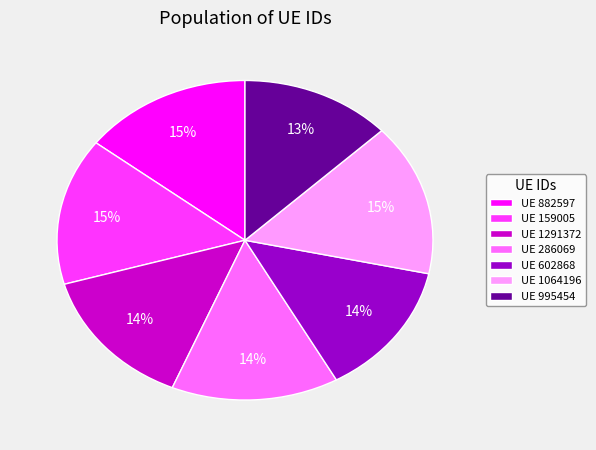

What is the smallest slice in the pie chart?

UE 995454